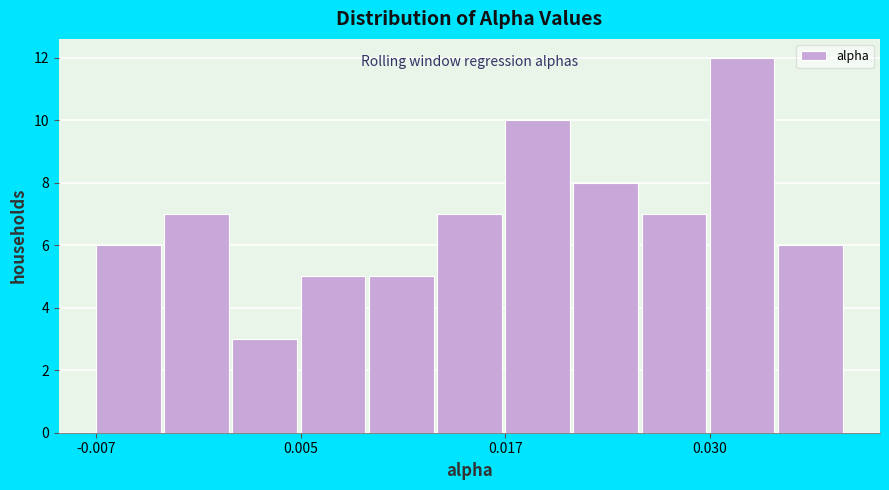

Read against the x-axis, roughly where is the centre of the tallest bar?

0.032